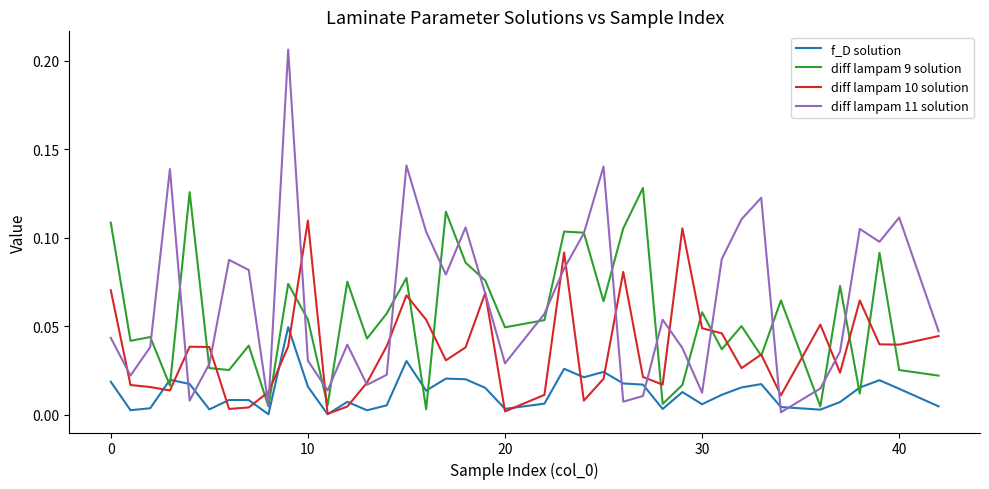

Which series has the largest range (max minus min)?

diff lampam 11 solution